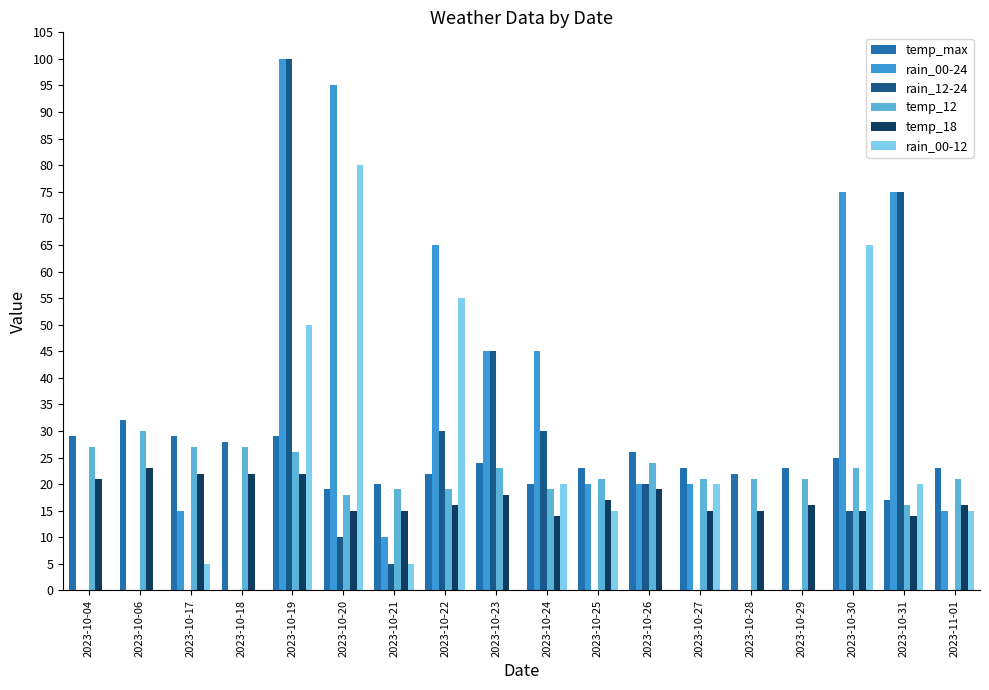

What is the difference between the rain_00-24 values at 2023-10-23 and 2023-10-28?

45